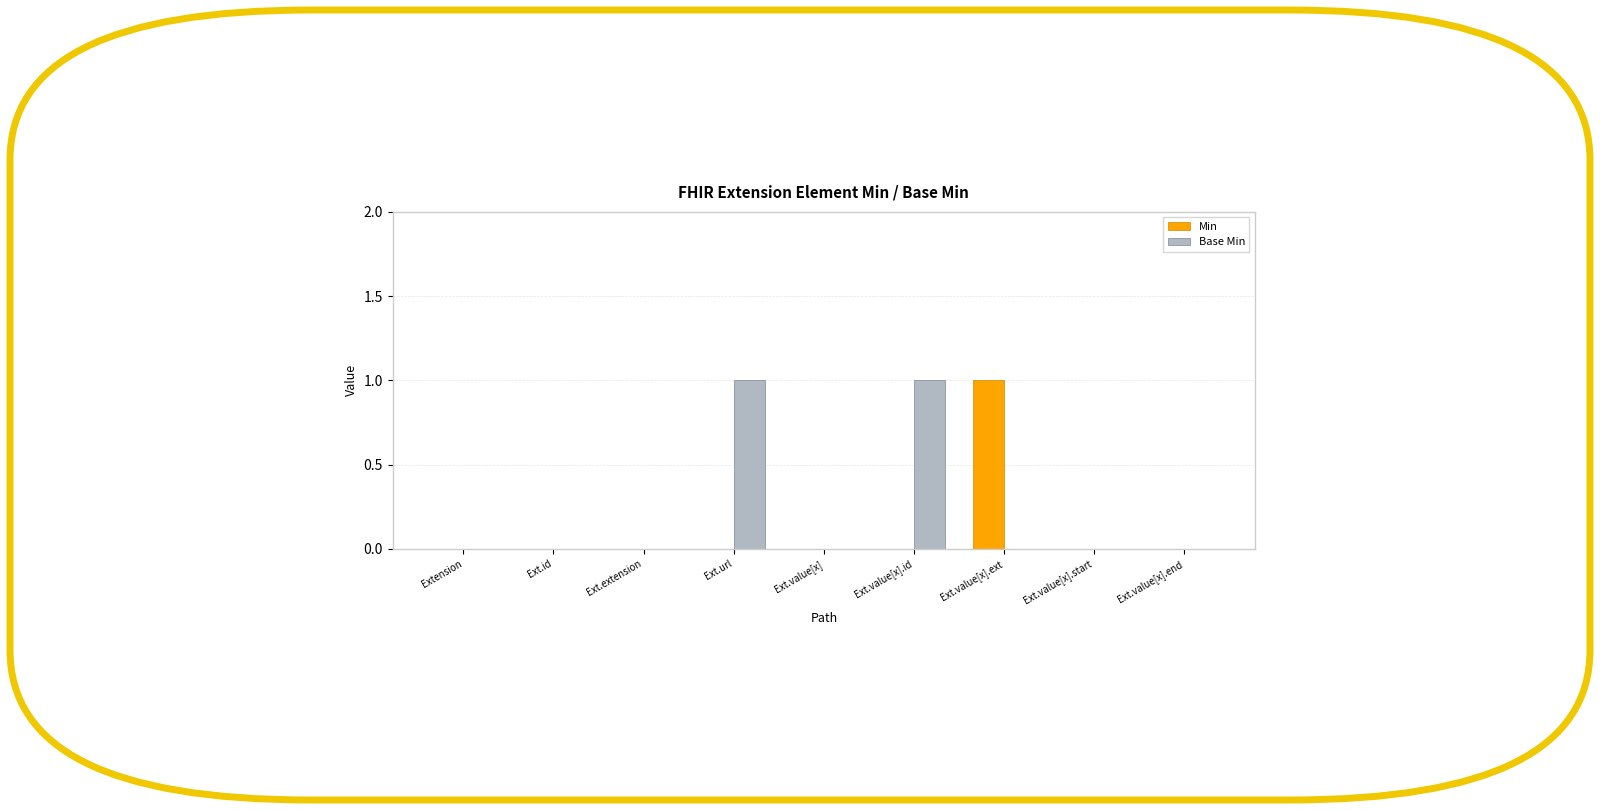

Is it true that Base Min equals -1 at Ext.extension?

False